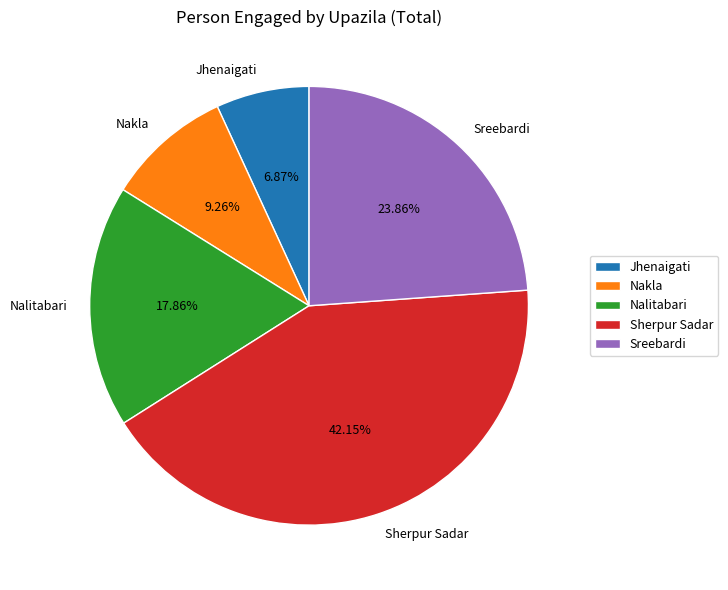

Rank the categories by value from highest to lowest.

Sherpur Sadar, Sreebardi, Nalitabari, Nakla, Jhenaigati